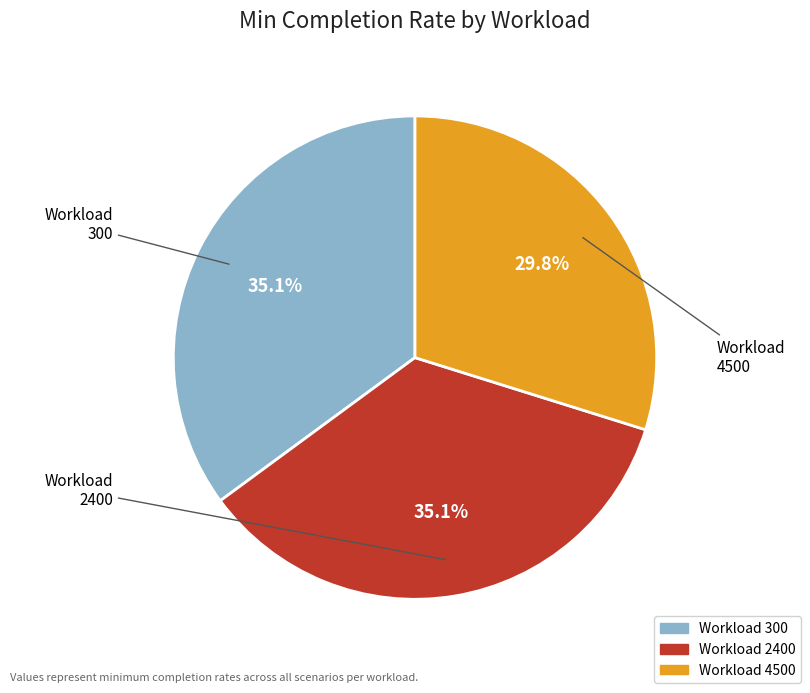

To the nearest percent, what portion does 300 represent?

35%